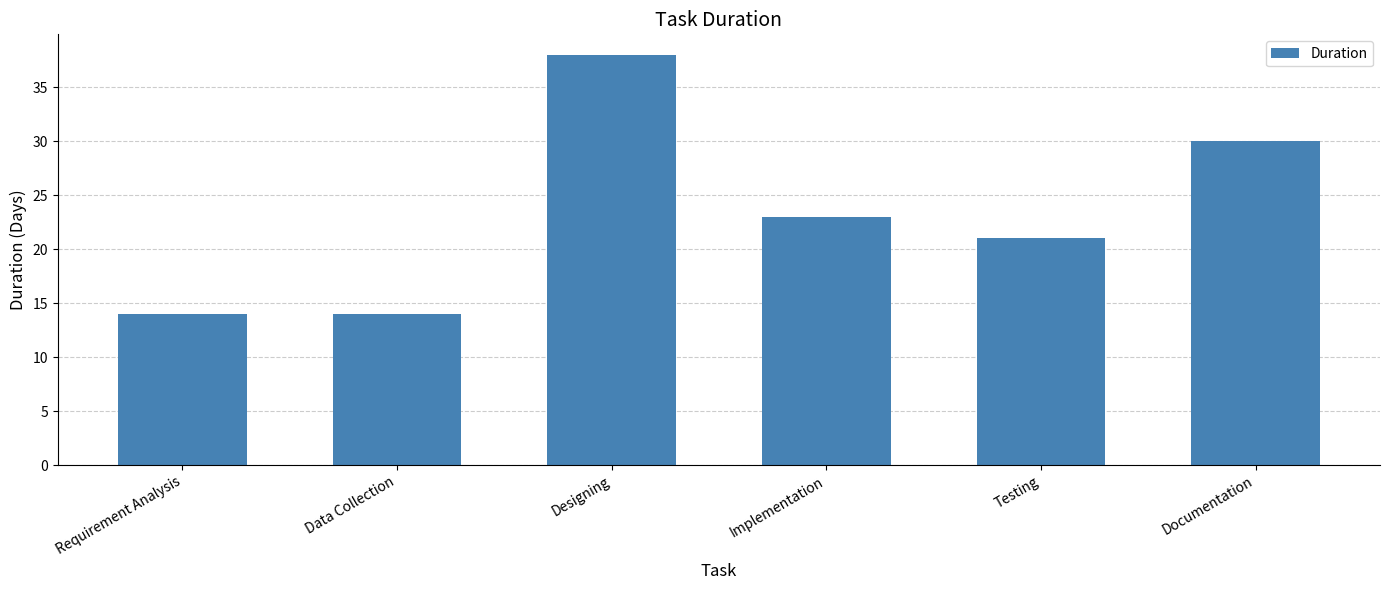

What is the change in value from Testing to Documentation?

+9